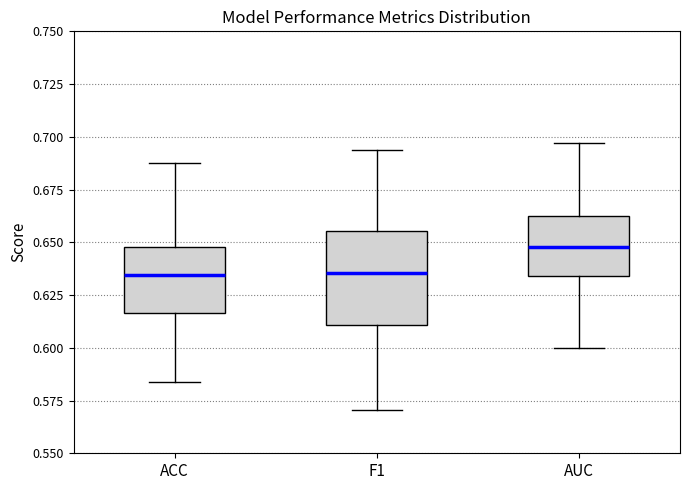

Comparing the boxes themselves (not the whiskers), which one is the tallest?

F1